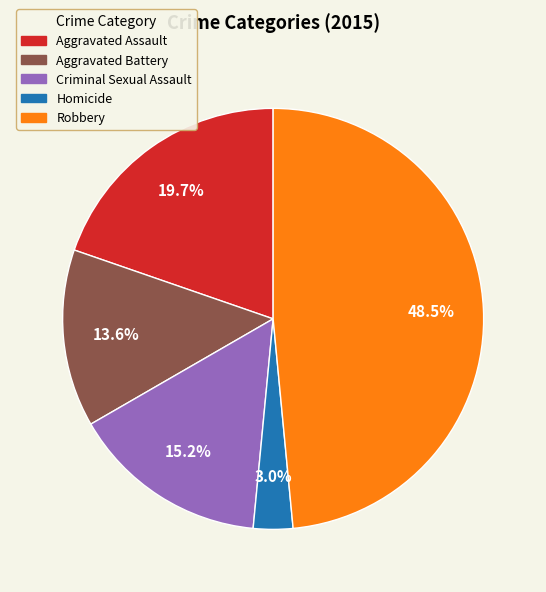

How many slices are in this pie chart?

5